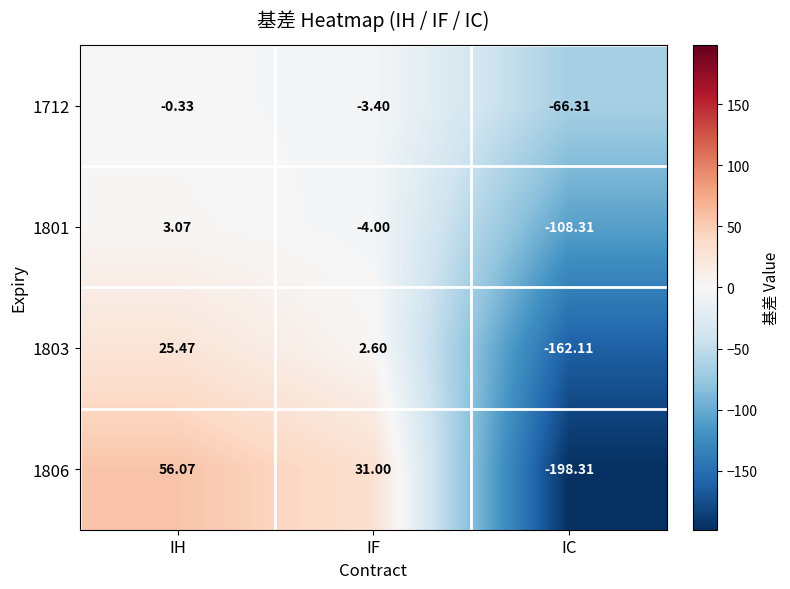

How many series are shown in this chart?

4